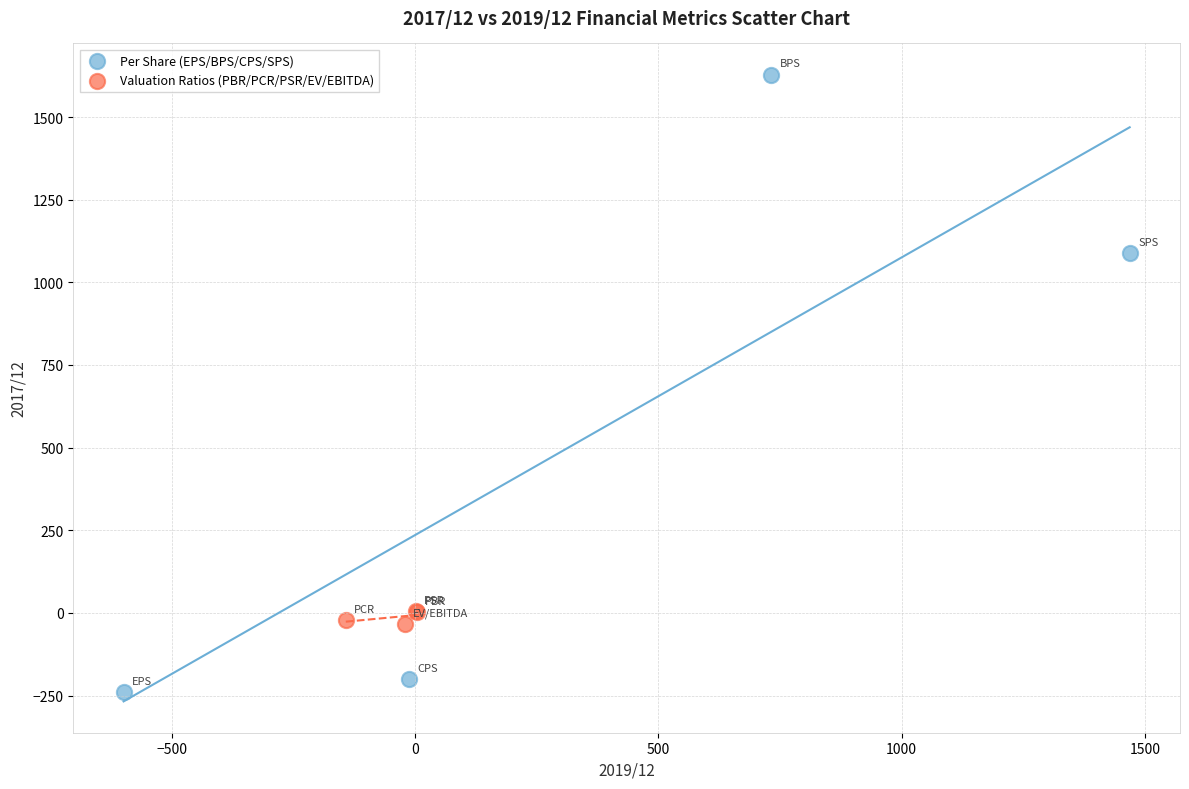

Which series contains the lowest Y value?

Per Share (EPS/BPS/CPS/SPS)